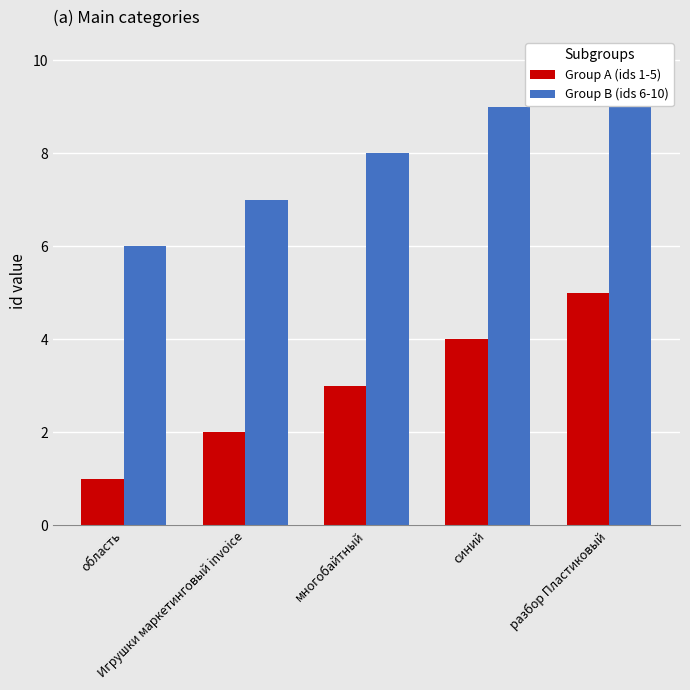

Which label corresponds to the largest value in the chart?

разбор Пластиковый